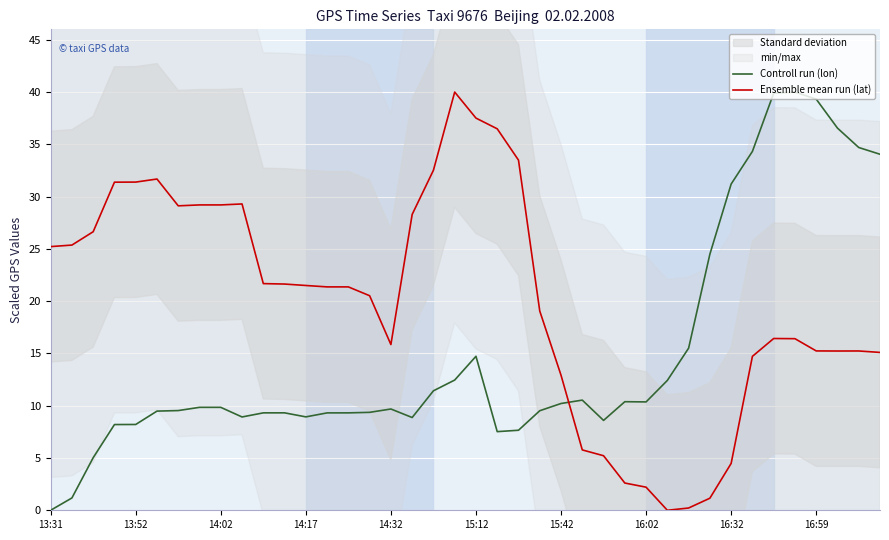

How many interior local valleys does the Controll run (lon) series have?

6